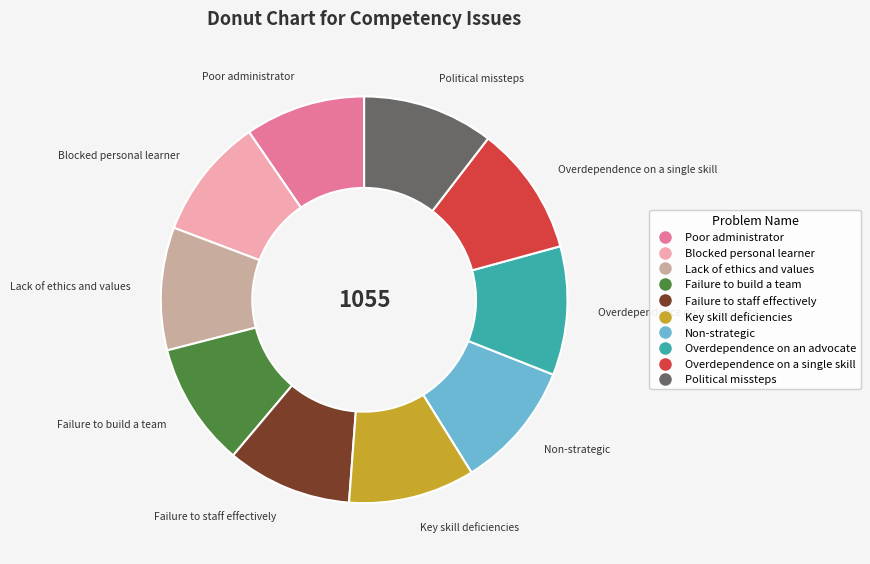

Is the sum of Lack of ethics and values and Overdependence on an advocate greater than half?

No